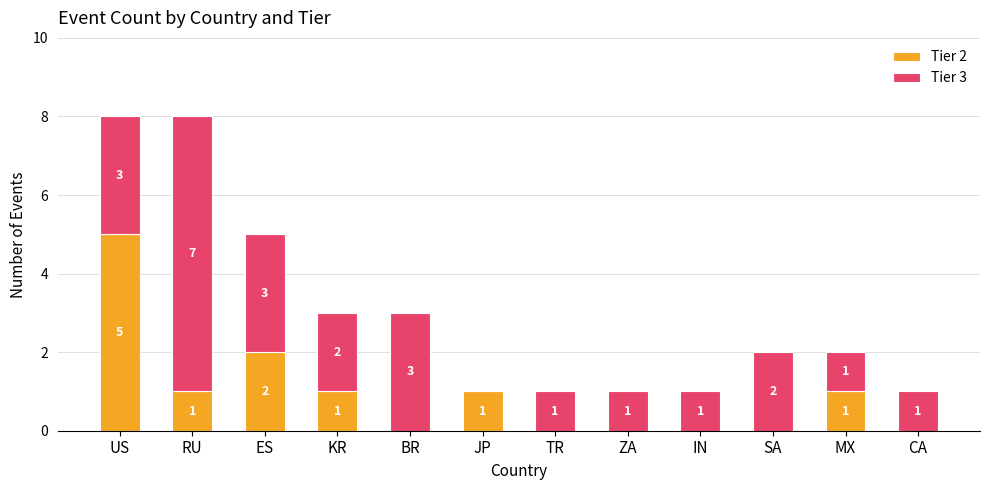

What is the sum of all Tier 2 values?

11